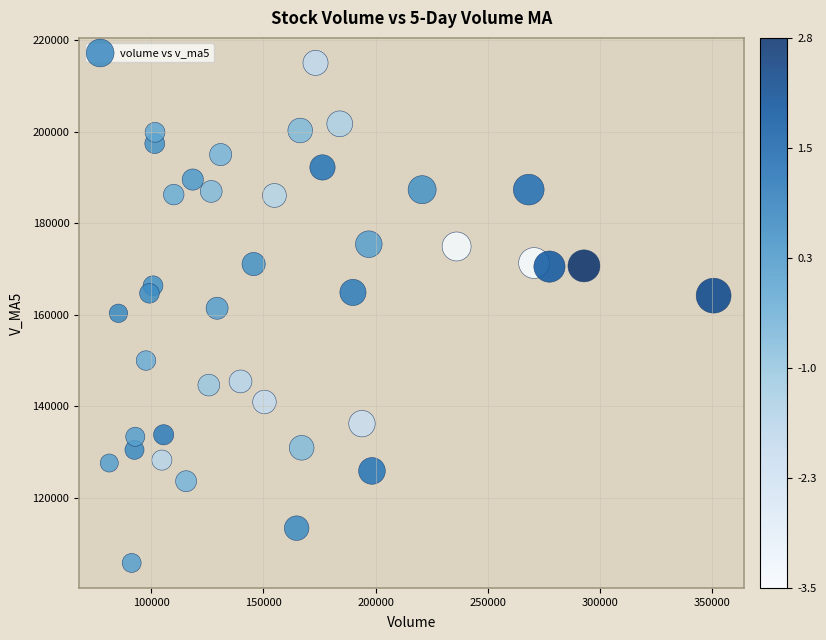

What is the range of X values (max minus min)?

269068.2